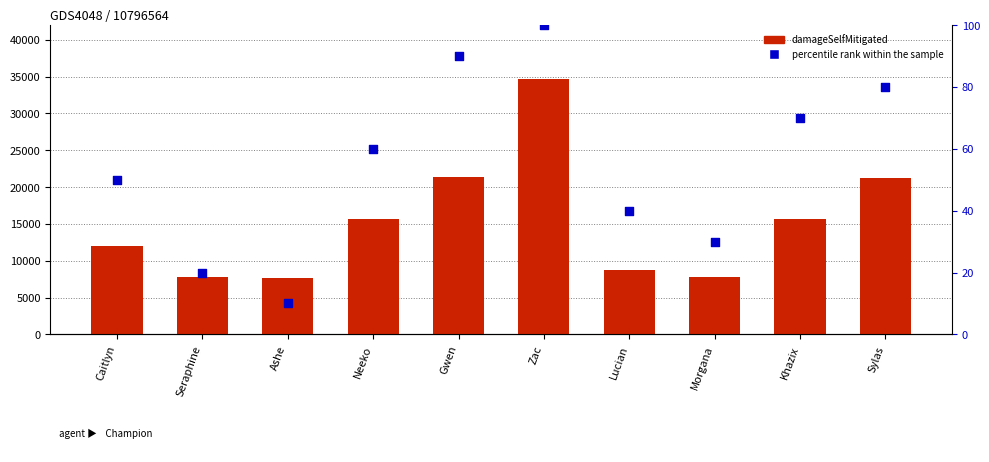

What is the total value across all series at Morgana?

7848